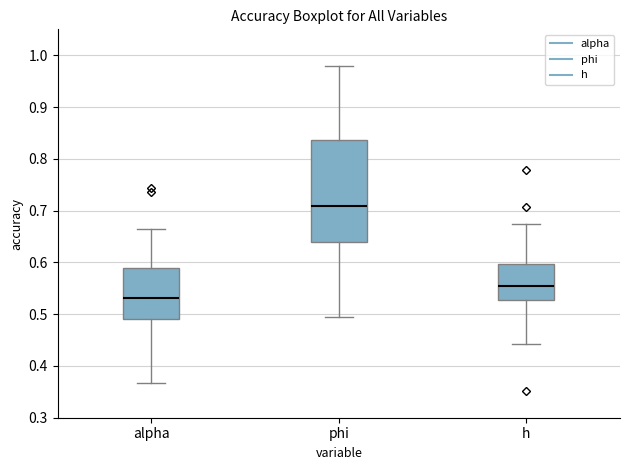

Reading left to right, read every box against the y-axis: the position of its median line, the range the box covers, and the ends of its whiskers. The values are not printed on the chart, so give them approximately, as read against the axis.

alpha: median 0.53, box 0.49 to 0.59, whiskers 0.37 to 0.66
phi: median 0.71, box 0.64 to 0.84, whiskers 0.49 to 0.98
h: median 0.55, box 0.53 to 0.60, whiskers 0.44 to 0.67